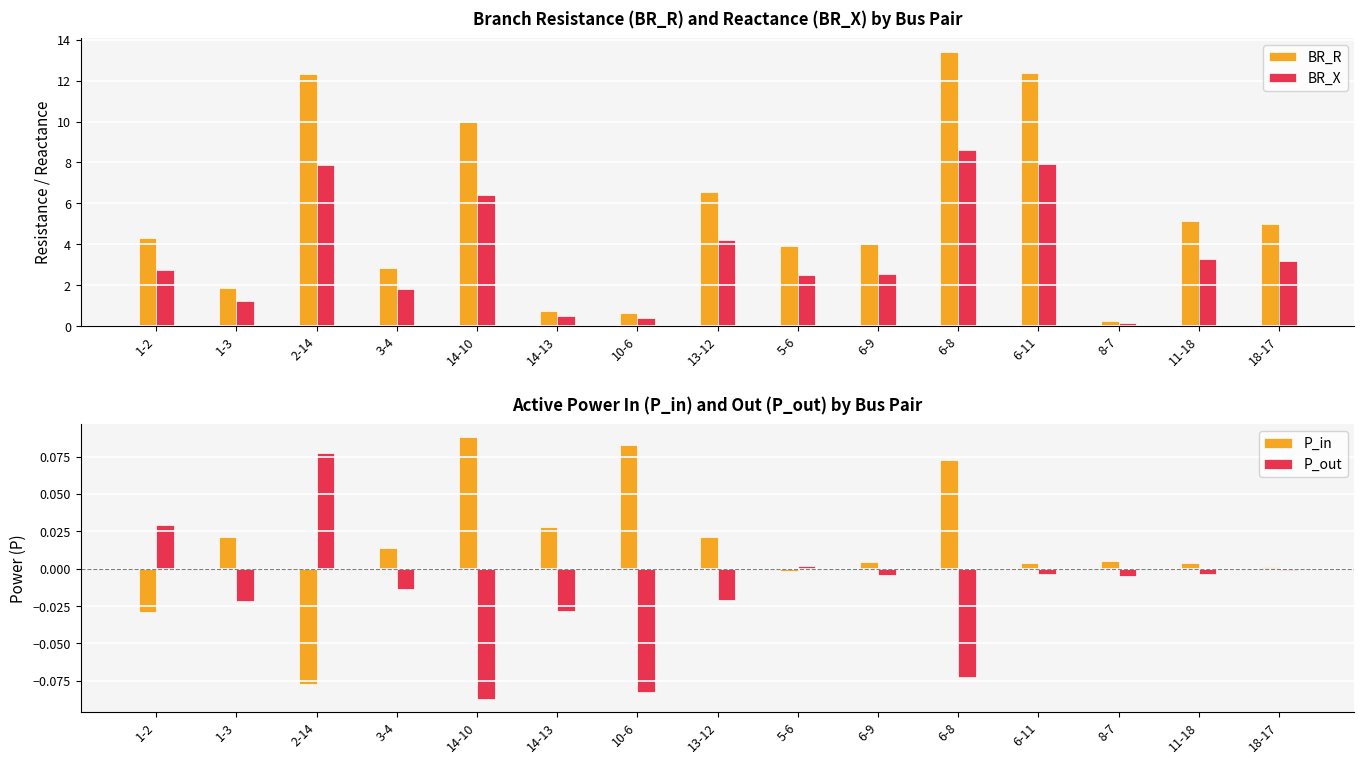

At how many categories does at least one series exceed 6?

5